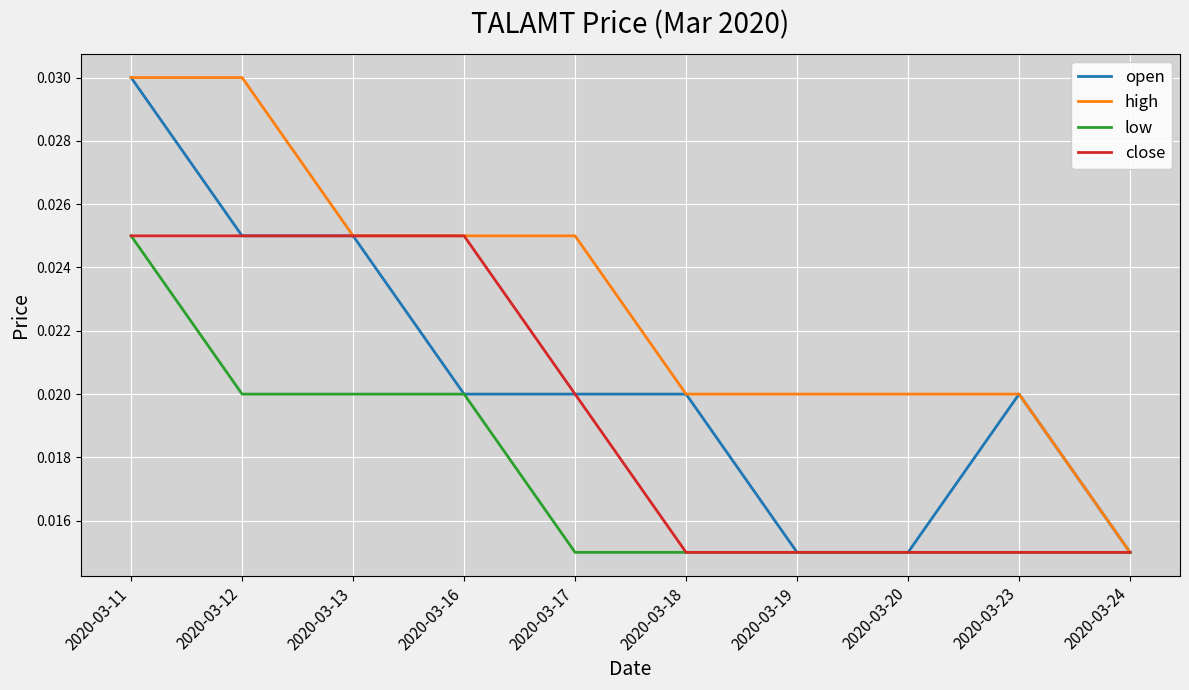

How many low values are between 0 and 1?

10